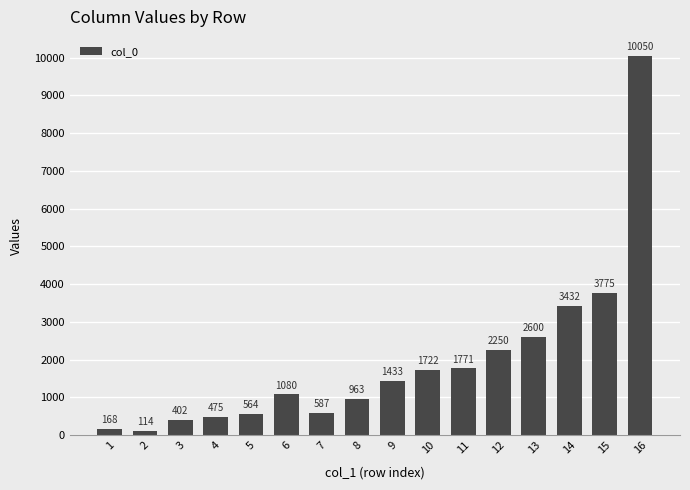

Read the value at 16, to the nearest 10.

10050